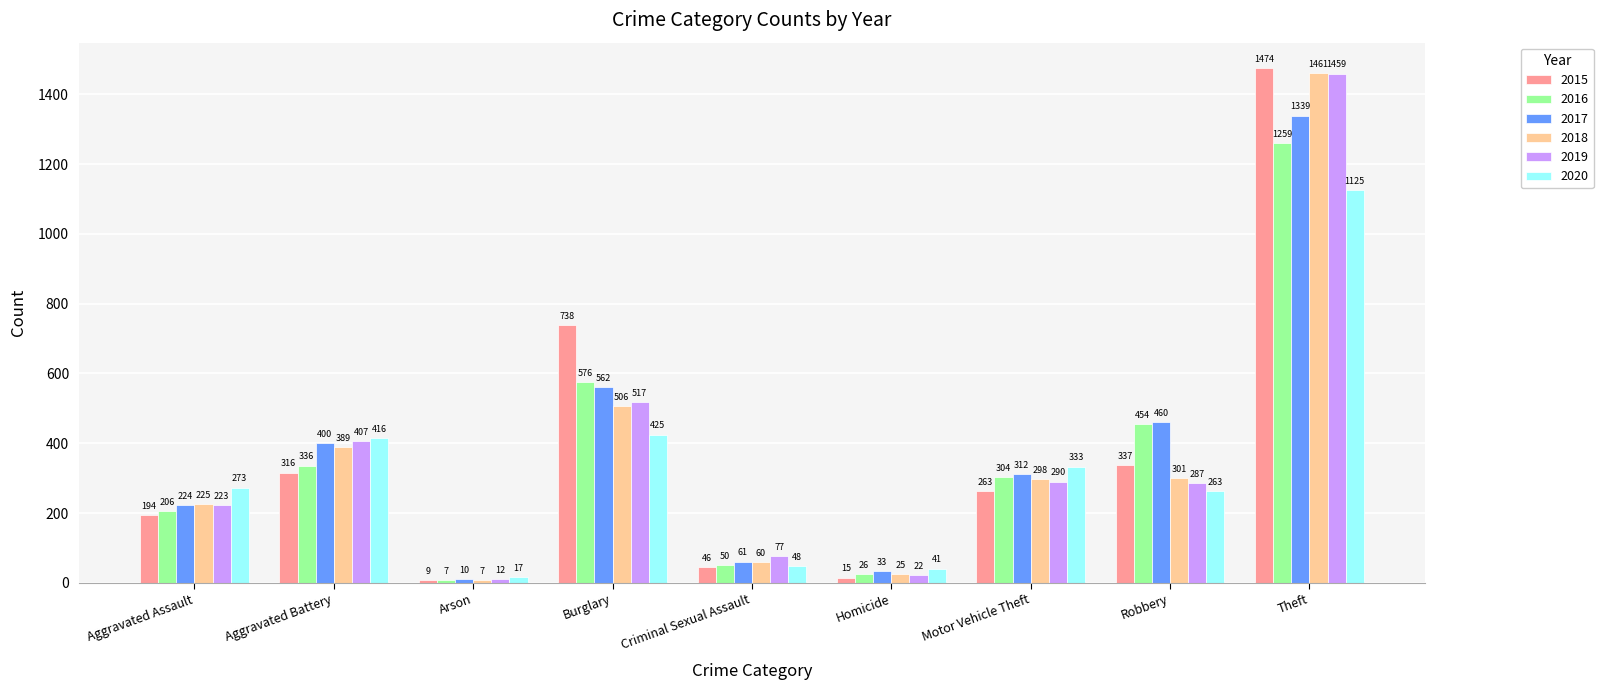

What is the difference between the highest and lowest values at Burglary?

313